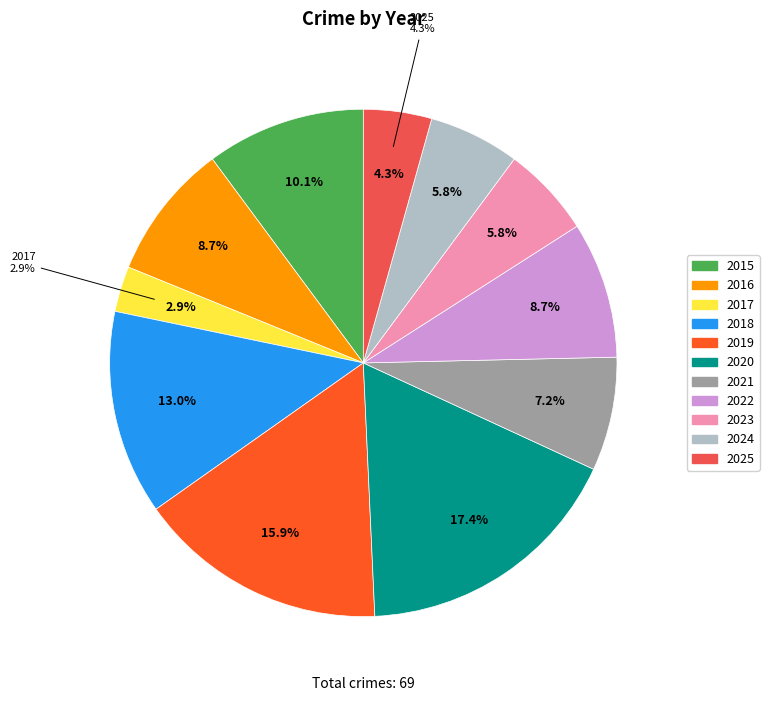

To the nearest percent, what portion does 2024 represent?

6%